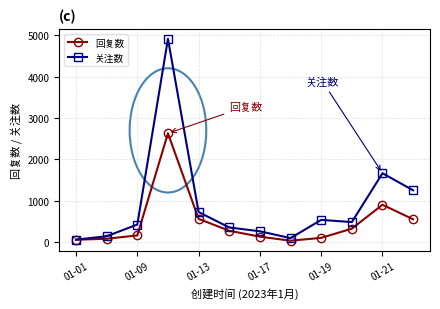

Which series has the largest range (max minus min)?

关注数